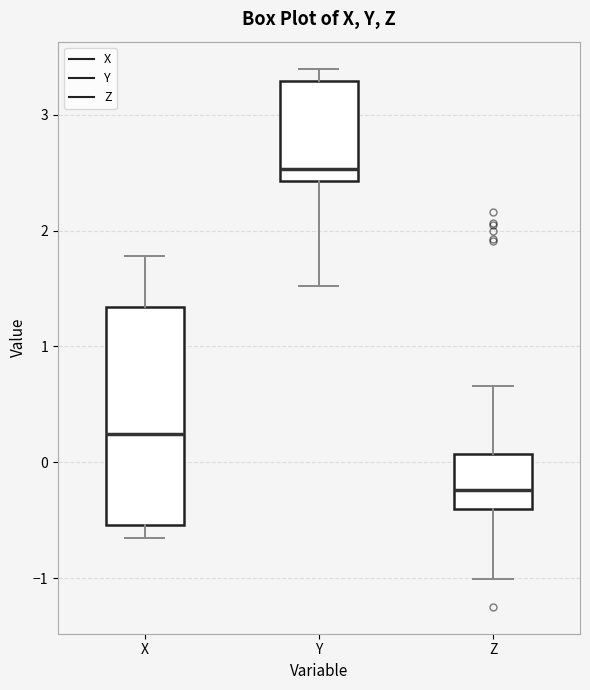

Which box's median line is the highest?

Y